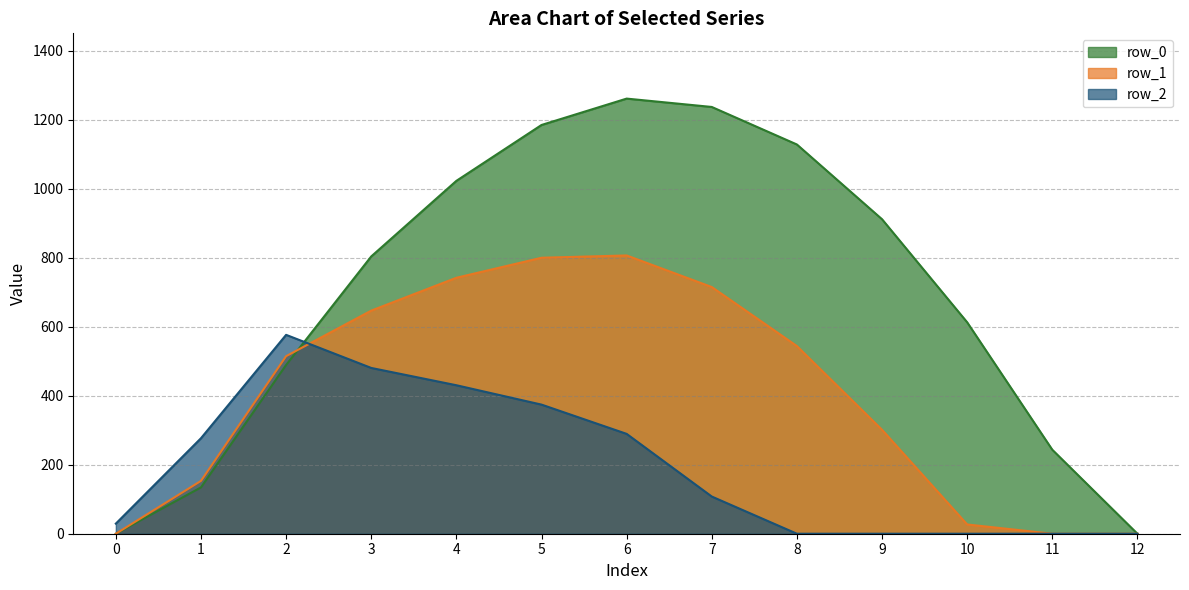

Is it true that row_1 equals 1108.7 at 3?

False